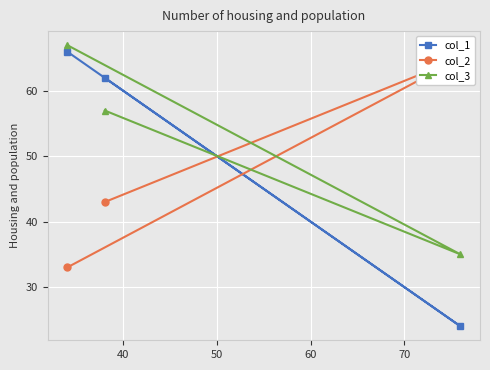

What is the highest value of the col_3 series?

67